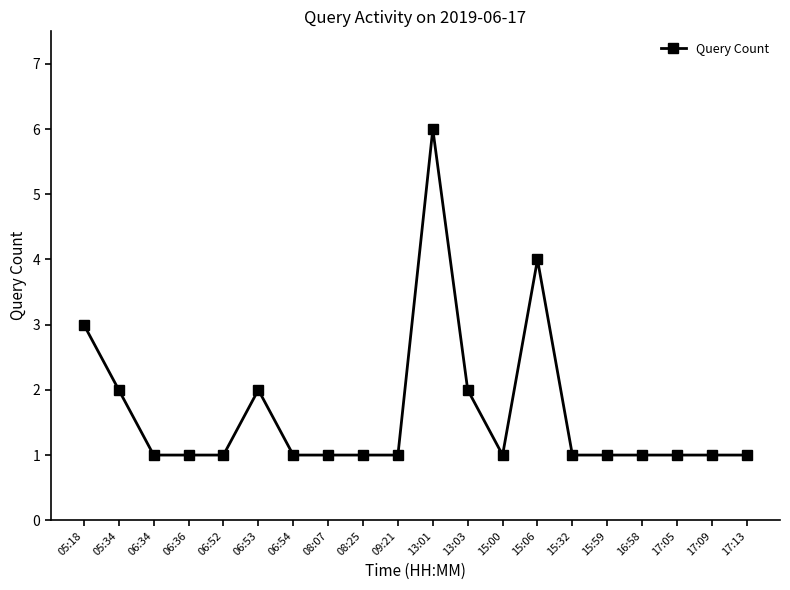

What is the label of the 12th point from the left?

13:03